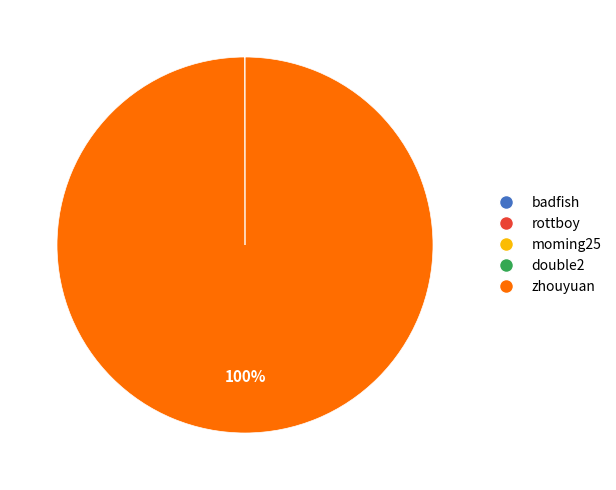

To the nearest percent, what is the difference between the largest and smallest slice percentages?

100%